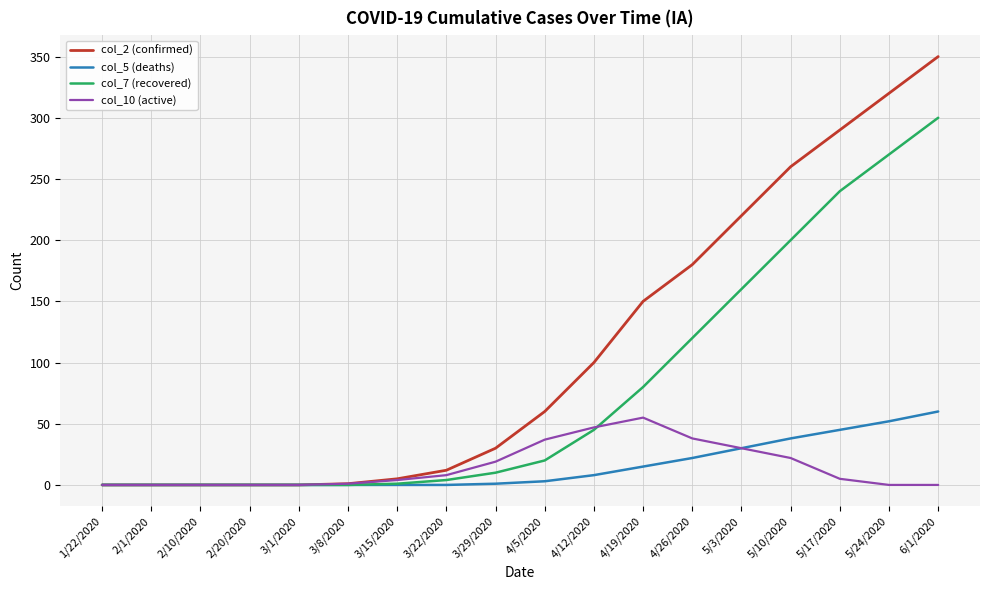

How many distinct data groups are displayed?

4